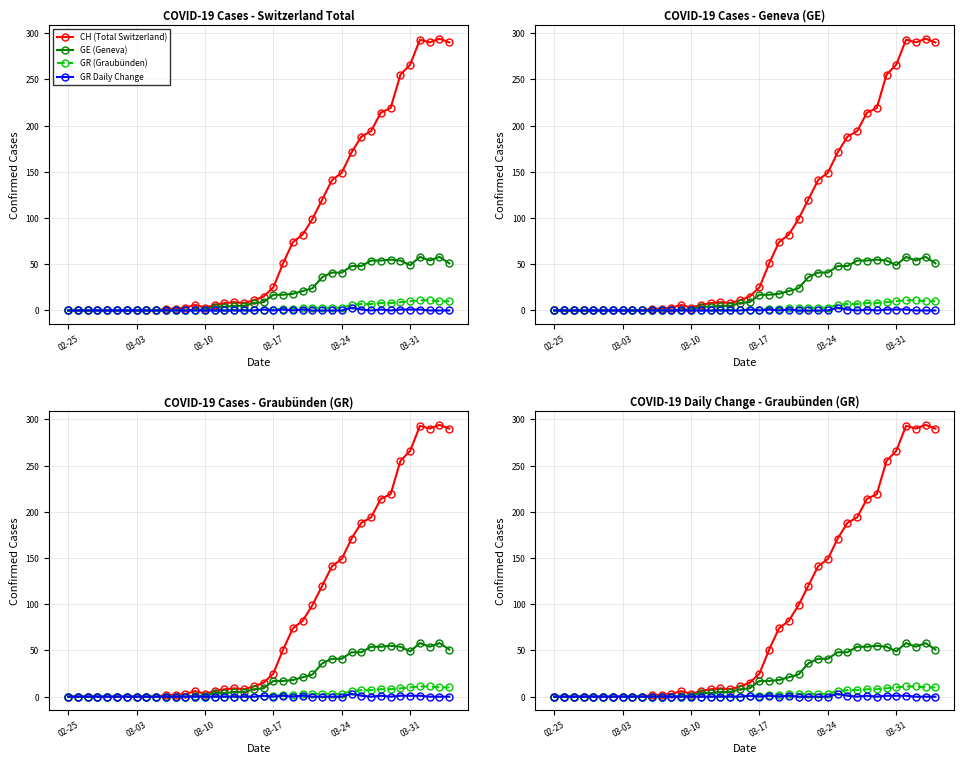

True or false: GE (Geneva) has more than 2 interior local peaks.

True